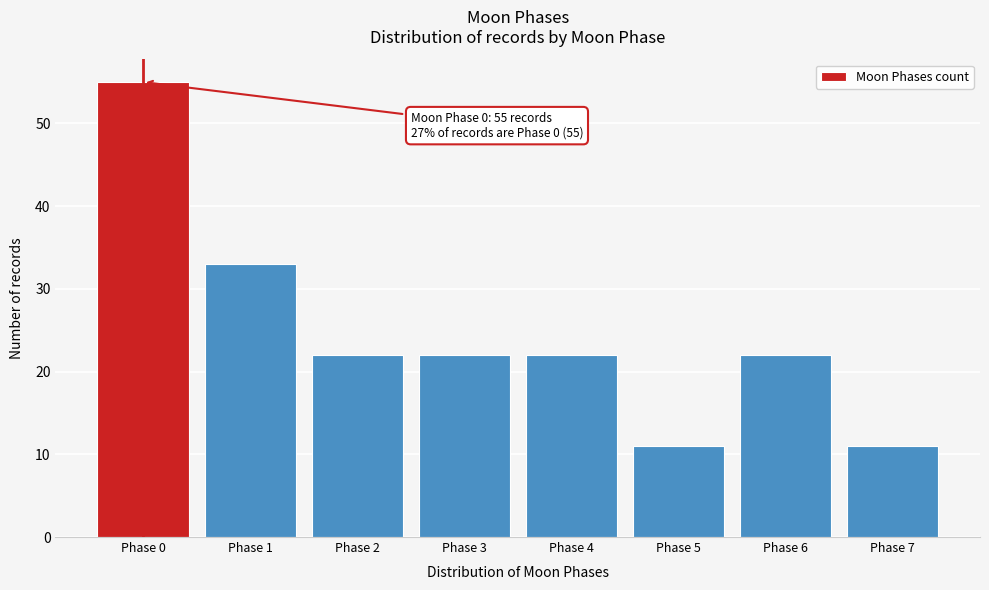

Which range on the x-axis has the tallest bar?

-0.5 to 0.5